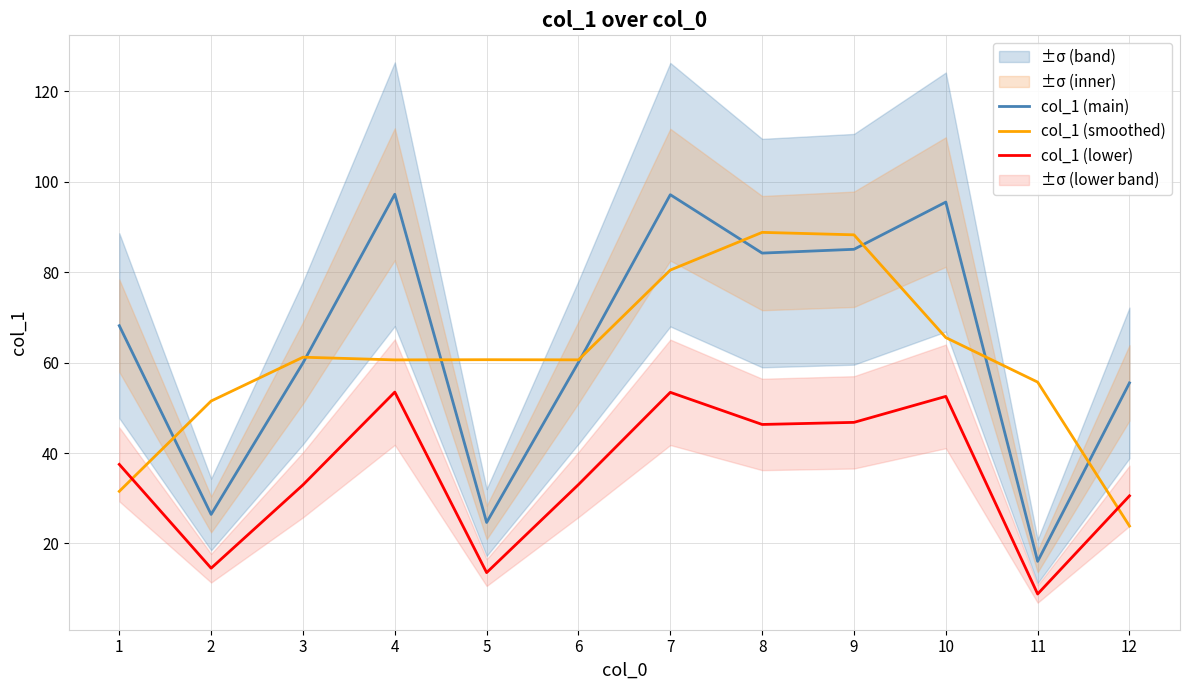

What are all the series names shown in the legend?

col_1 (main), col_1 (smoothed), col_1 (lower)